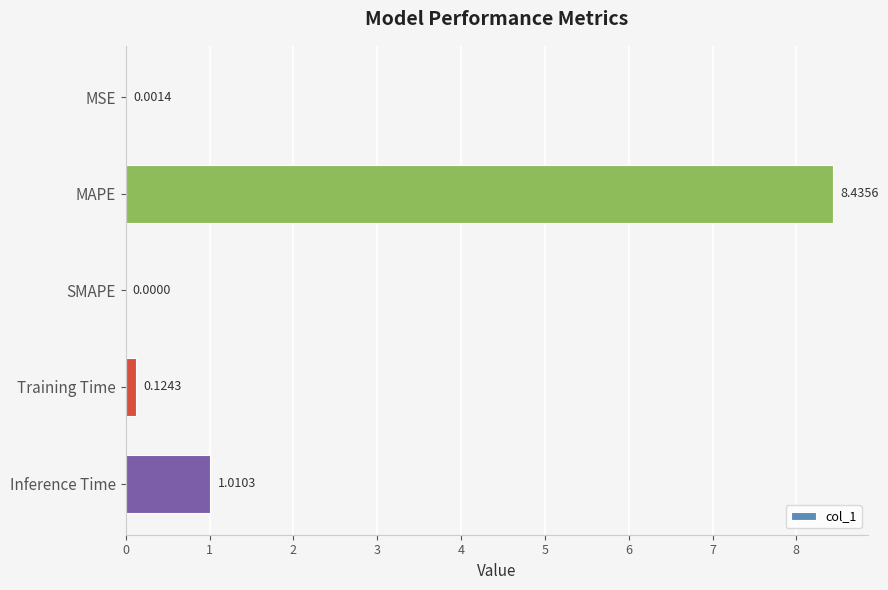

Between MSE and Training Time, which is larger?

Training Time